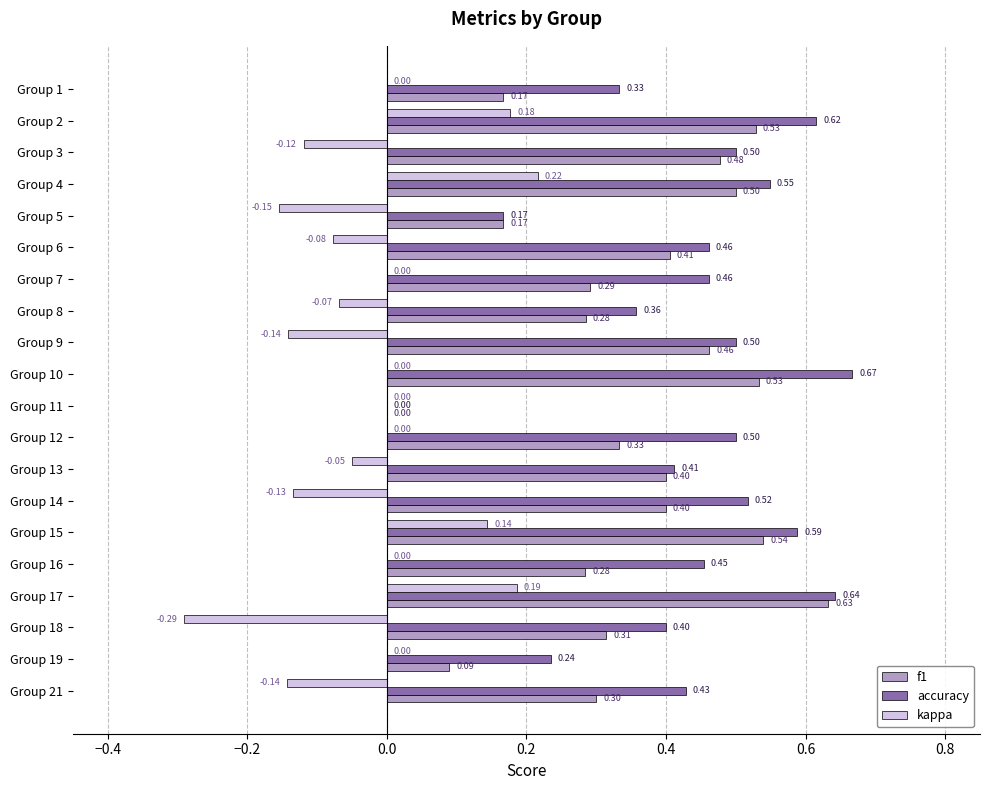

Which series has the largest range (max minus min)?

accuracy